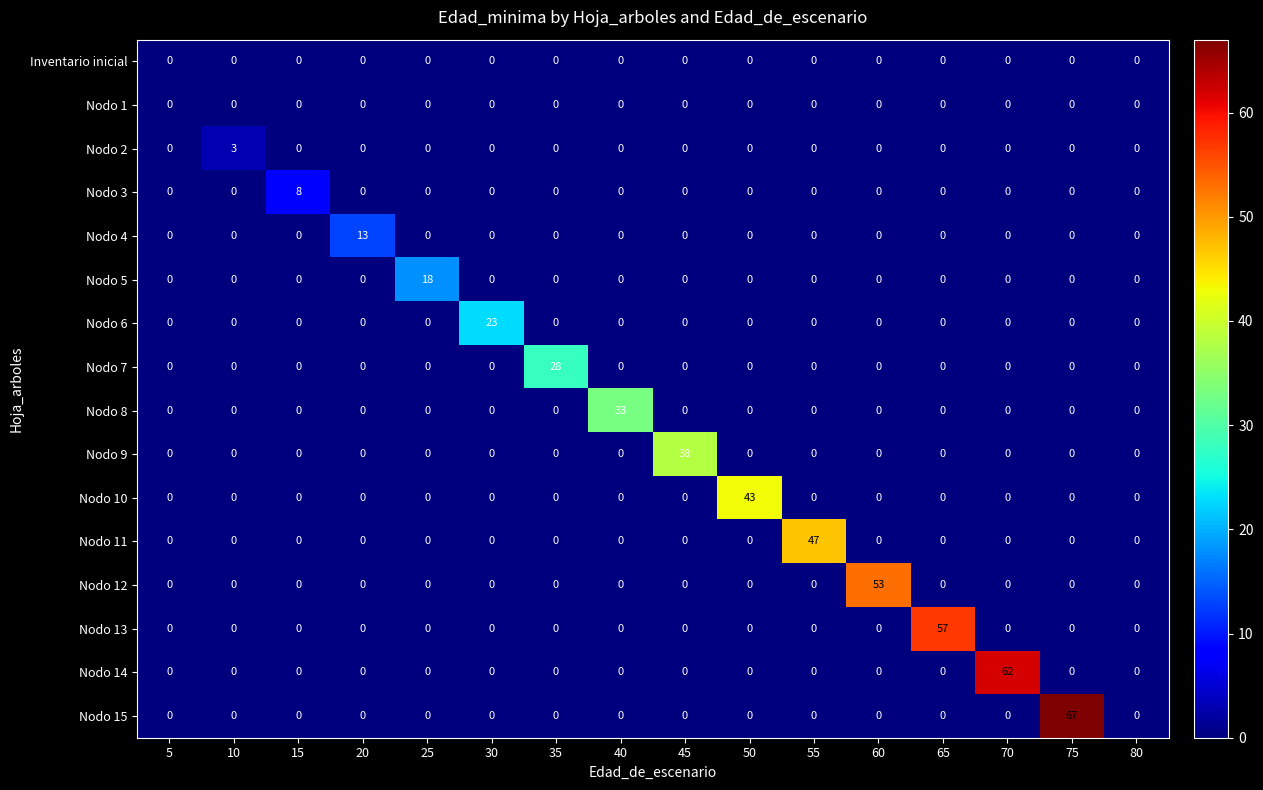

Between 10 and 75, which series saw the biggest shift?

Nodo 15